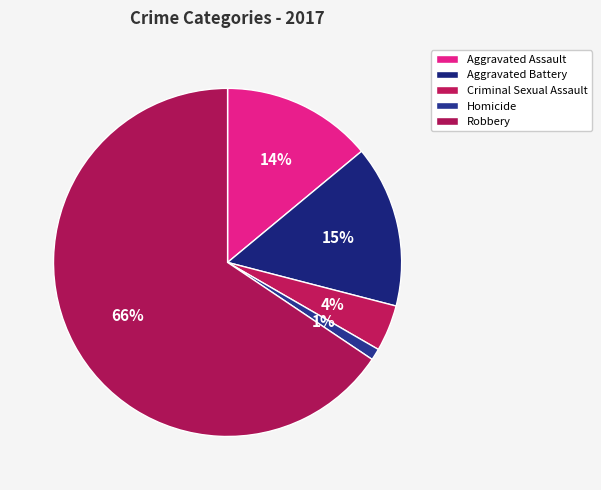

To the nearest percent, what is the difference between the largest and smallest slice percentages?

65%